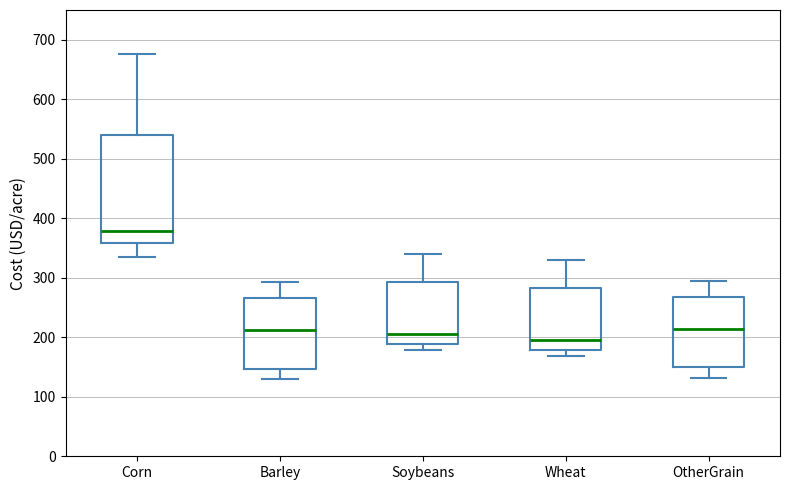

Reading left to right, read every box against the y-axis: the position of its median line, the range the box covers, and the ends of its whiskers. The values are not printed on the chart, so give them approximately, as read against the axis.

Corn: median 380, box 360 to 540, whiskers 330 to 680
Barley: median 210, box 150 to 270, whiskers 130 to 290
Soybeans: median 210, box 190 to 290, whiskers 180 to 340
Wheat: median 200, box 180 to 280, whiskers 170 to 330
OtherGrain: median 210, box 150 to 270, whiskers 130 to 300